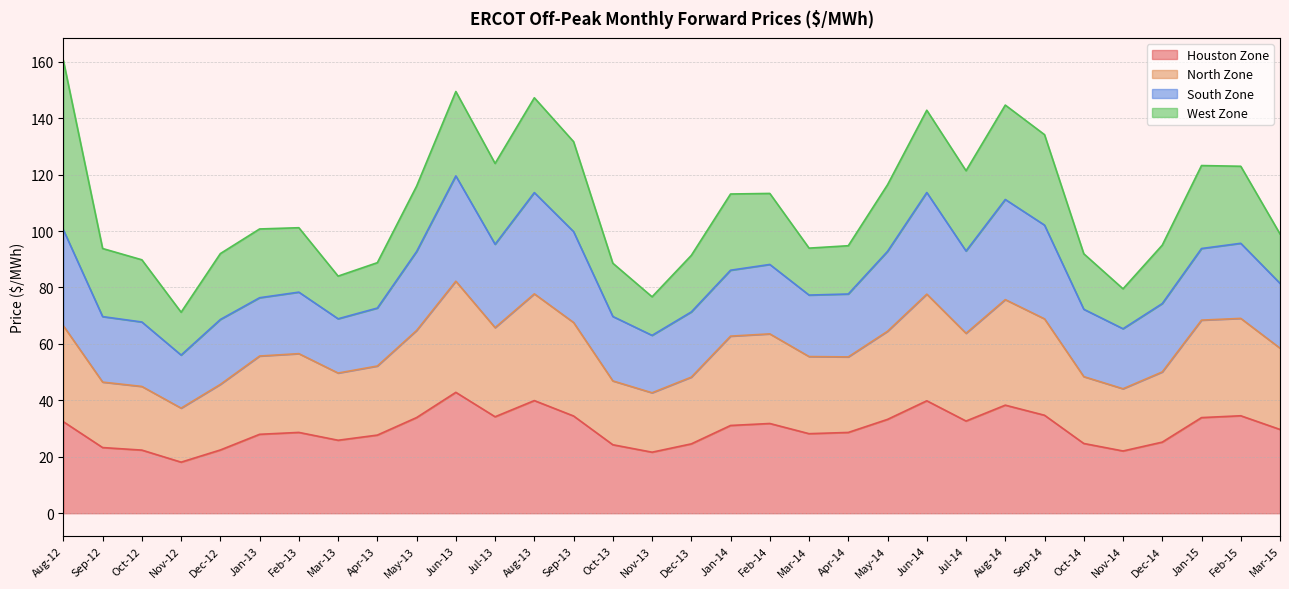

Which series has the largest total across all categories?

North Zone